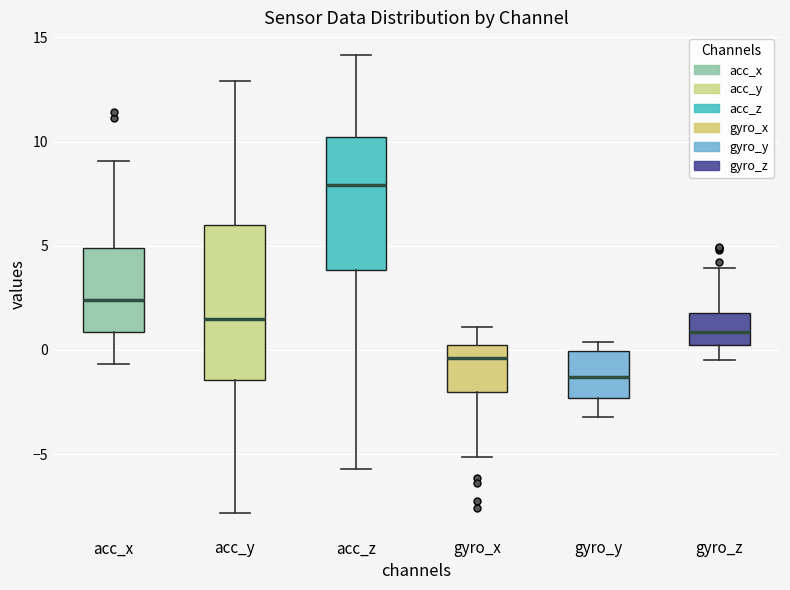

Where is the lower edge of the box for acc_y on the y-axis? The values are not printed on the chart, so give them approximately, as read against the axis.

-1.5